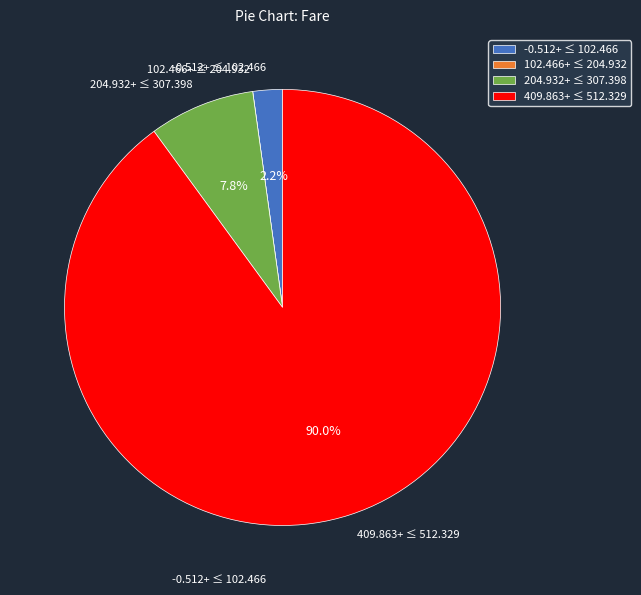

Which slice is the largest?

409.863+ ≤ 512.329